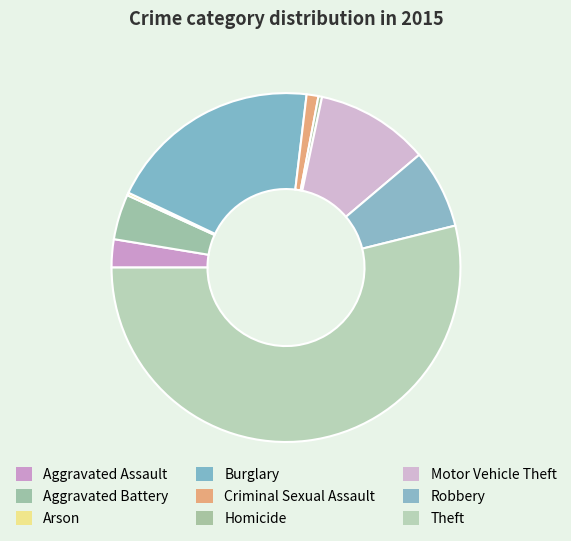

Does any single category account for the majority?

Yes